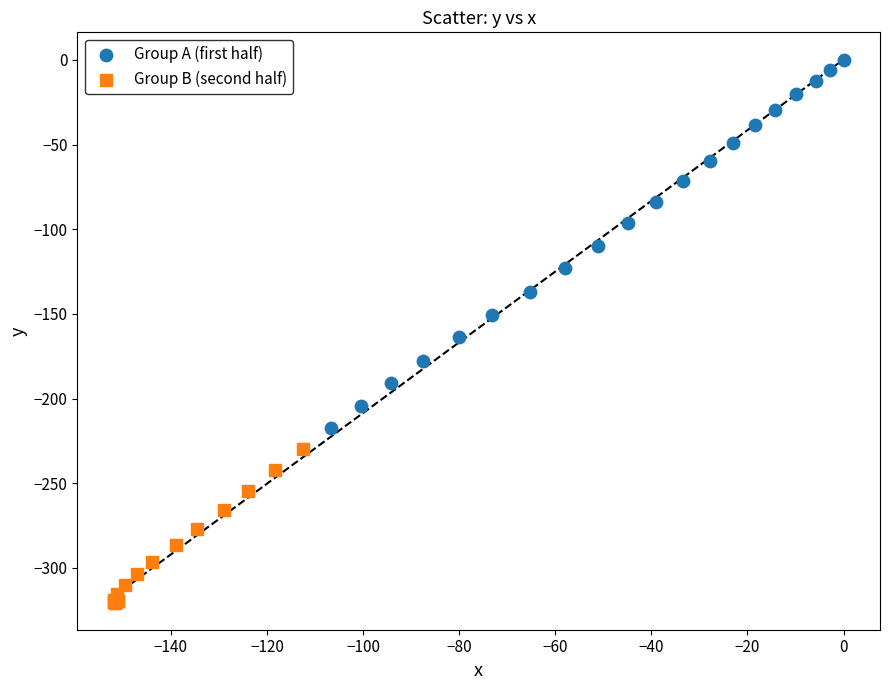

Which series contains the lowest Y value?

Group B (second half)